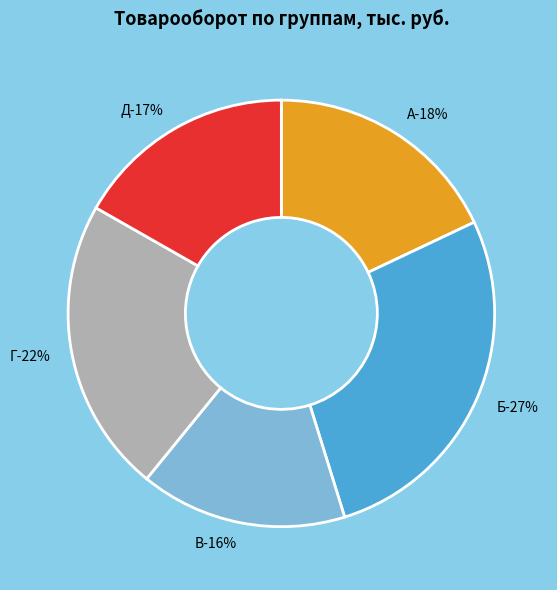

How many slices are in this pie chart?

5